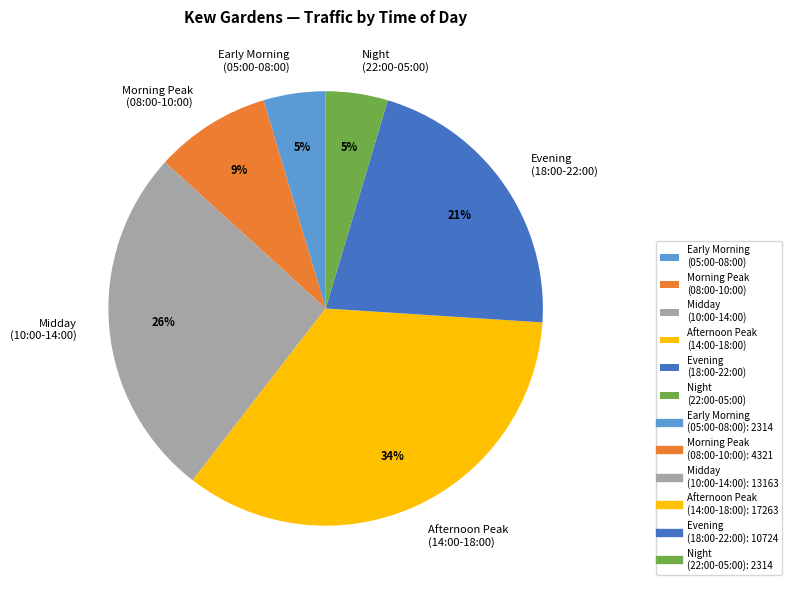

Which category has the biggest portion of the pie?

Afternoon Peak (14:00-18:00)